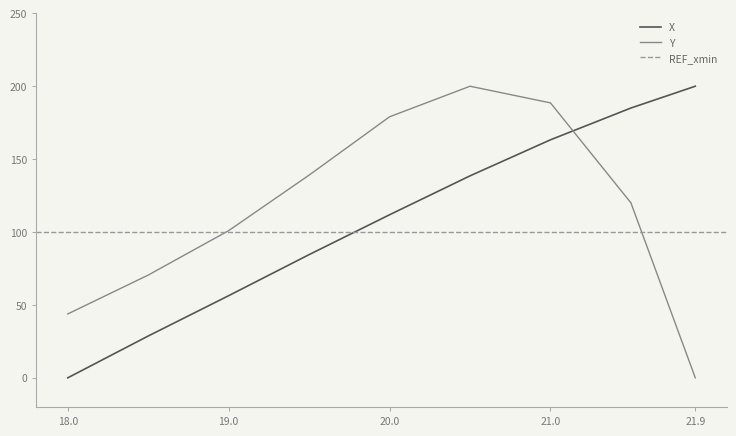

Between which two adjacent categories do Y and X first intersect?

21.0 and 21.5